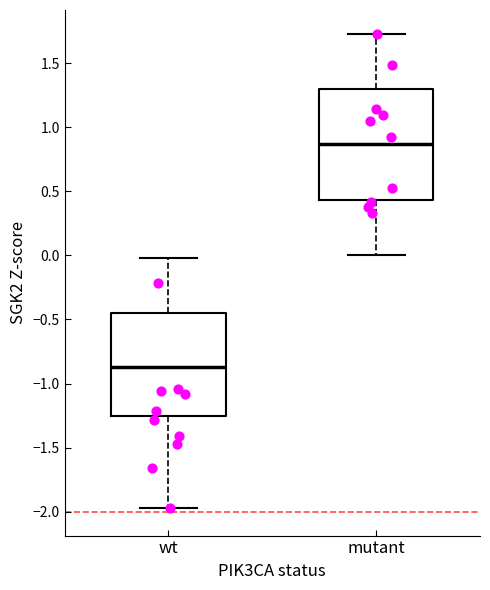

Reading left to right, read every box against the y-axis: the position of its median line, the range the box covers, and the ends of its whiskers. The values are not printed on the chart, so give them approximately, as read against the axis.

wt: median -0.85, box -1.25 to -0.45, whiskers -1.95 to 0.00
mutant: median 0.85, box 0.45 to 1.30, whiskers 0.00 to 1.75